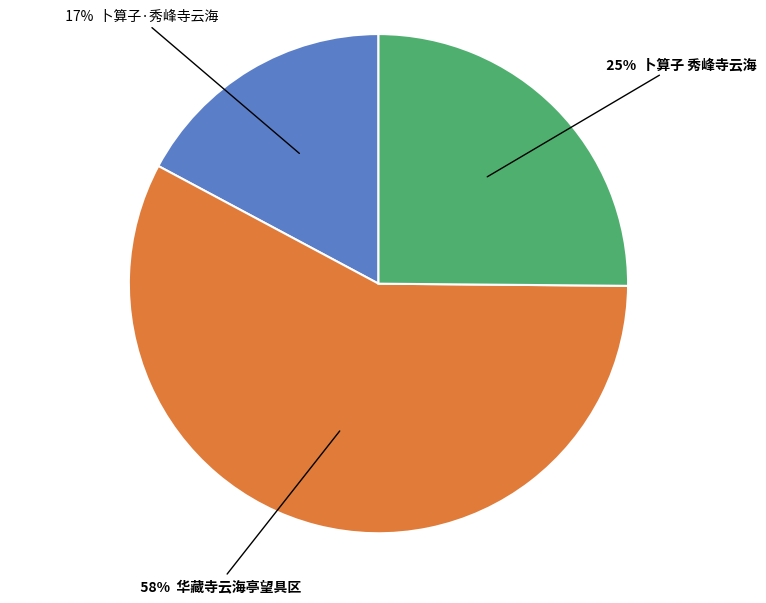

Does any single category account for the majority?

Yes